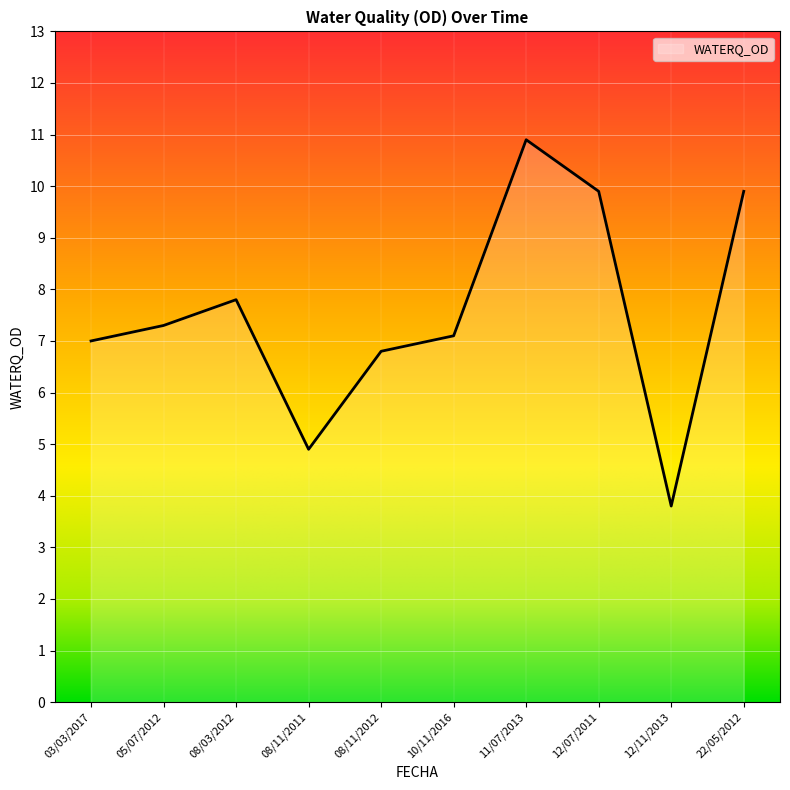

What is the change in value from 10/11/2016 to 12/11/2013?

-3.3